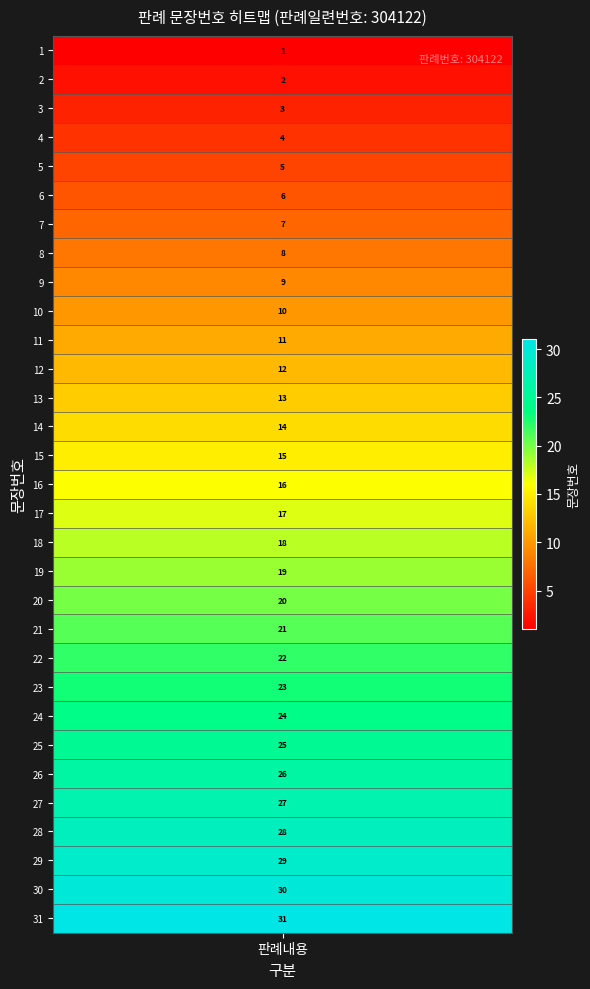

Reading left to right, list all the values displayed in this chart.

1	2	3	4	5	6	7	8	9	10	11	12	13	14	15	16	17	18	19	20	21	22	23	24	25	26	27	28	29	30	31